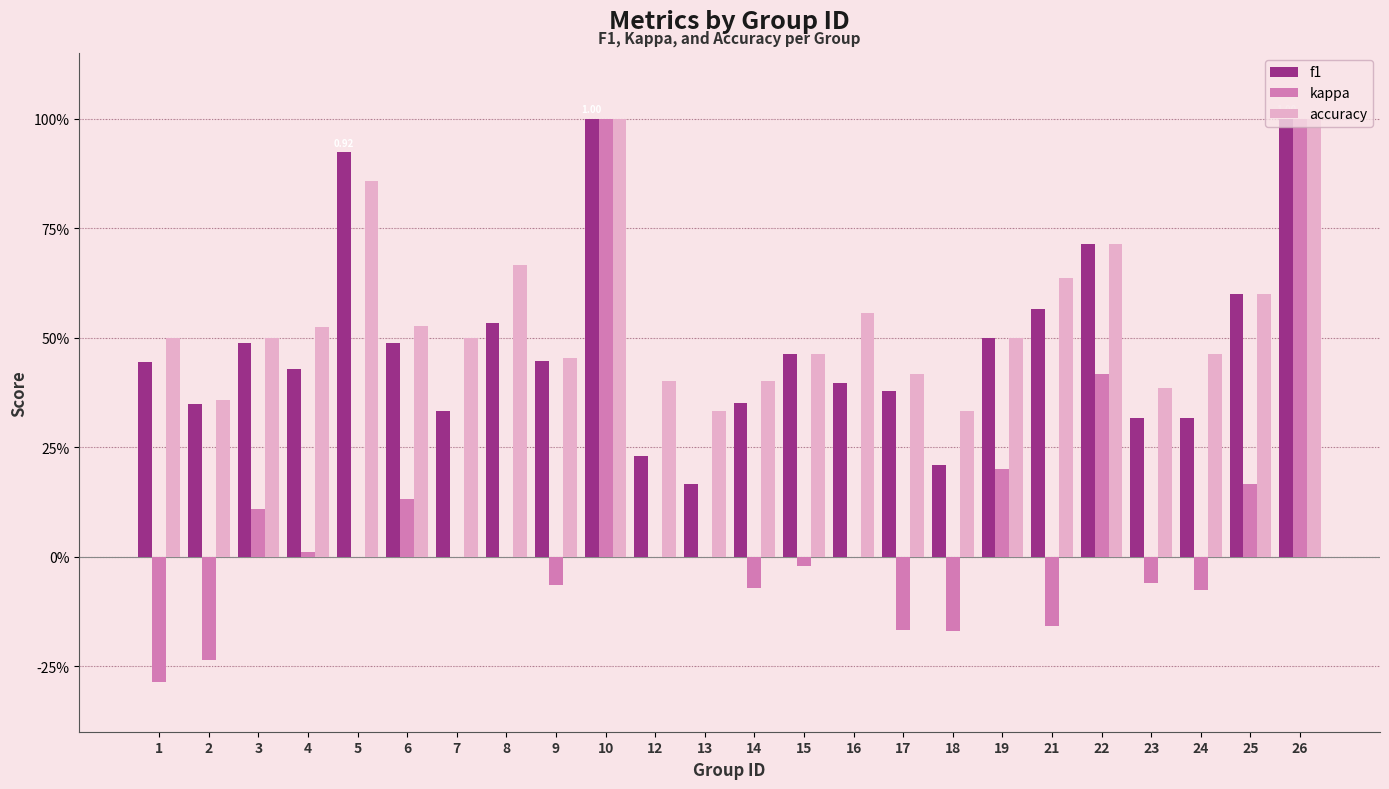

What are all the series names shown in the legend?

f1, kappa, accuracy